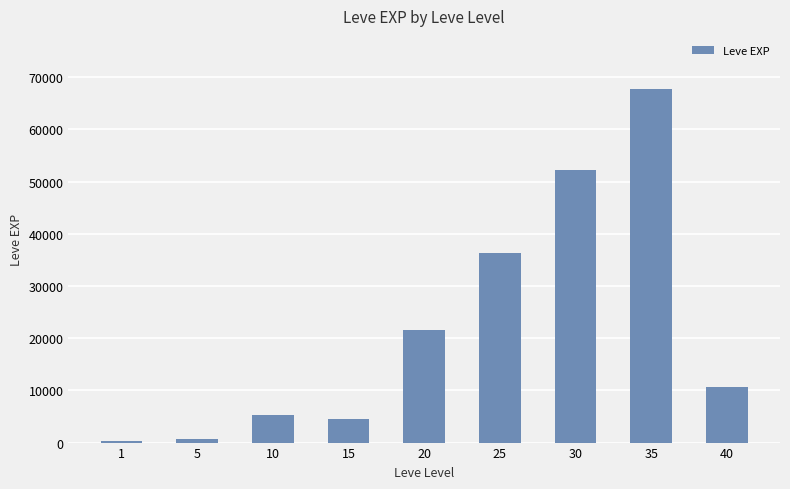

Between 1 and 10, which is larger?

10